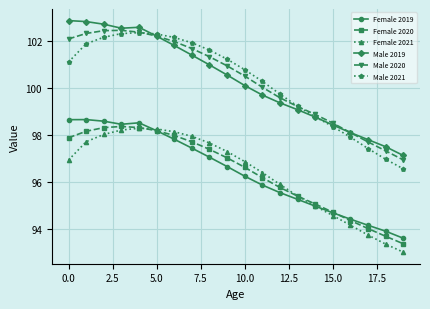

Which series has the widest spread of values?

Male 2021